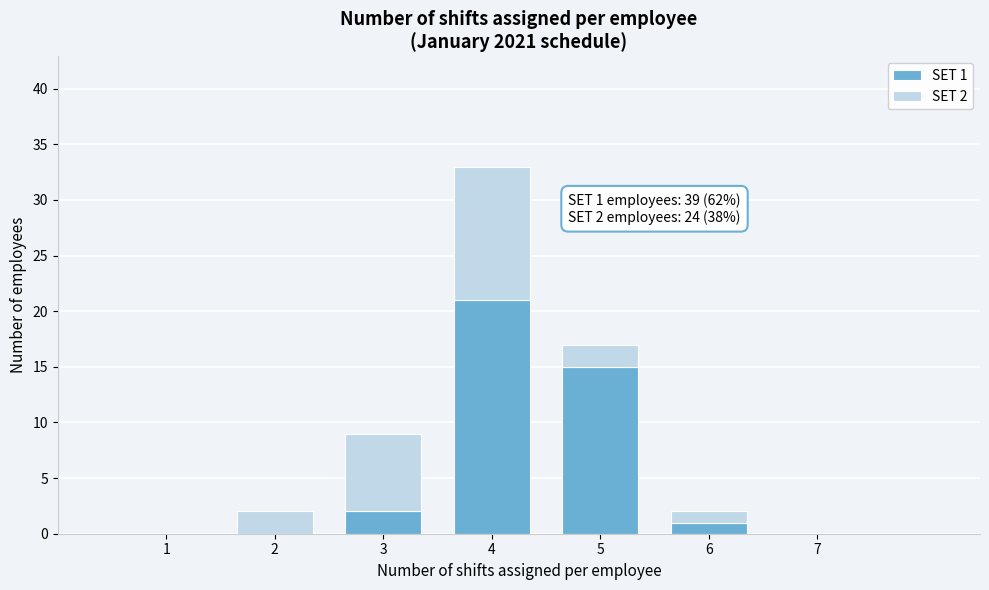

Which range on the x-axis has the tallest stacked bar (by total height)?

3.5 to 4.5